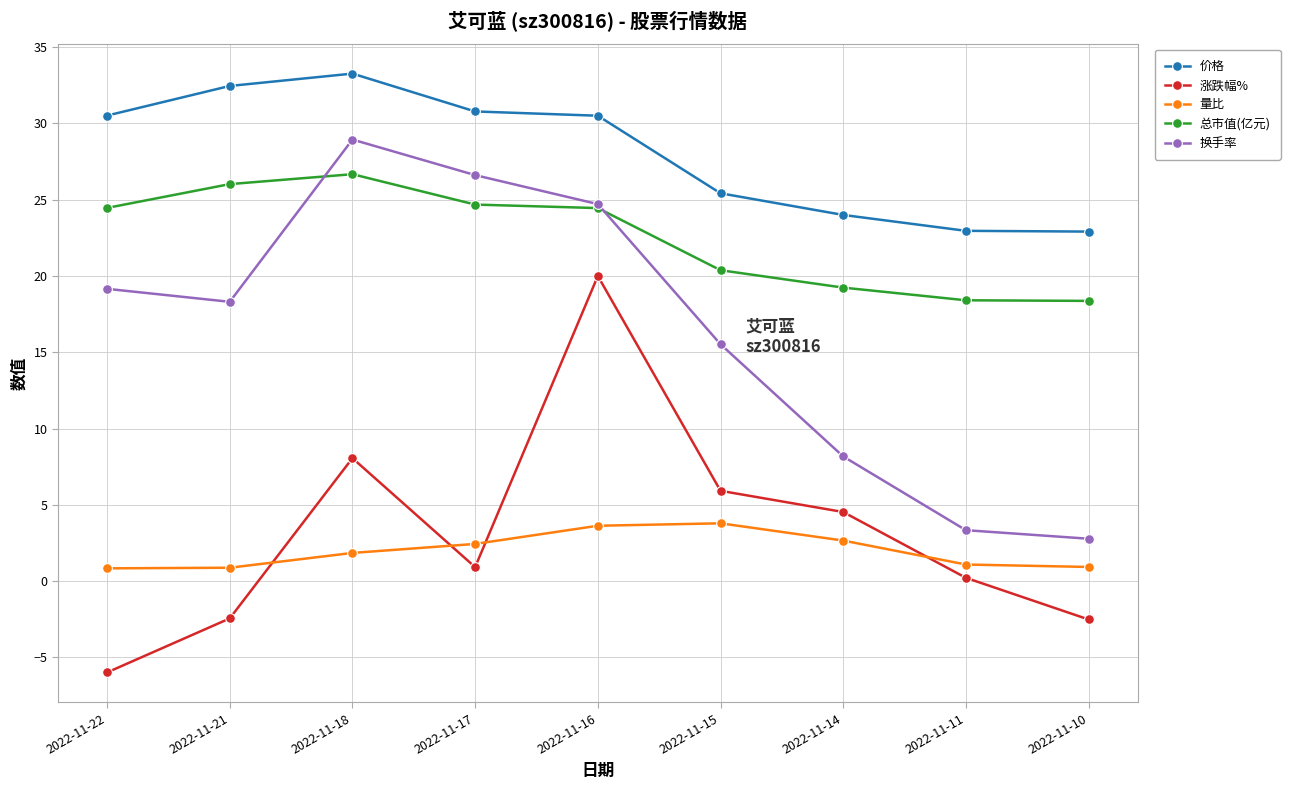

True or false: 涨跌幅% has a value of 4.5 at 2022-11-14.

True